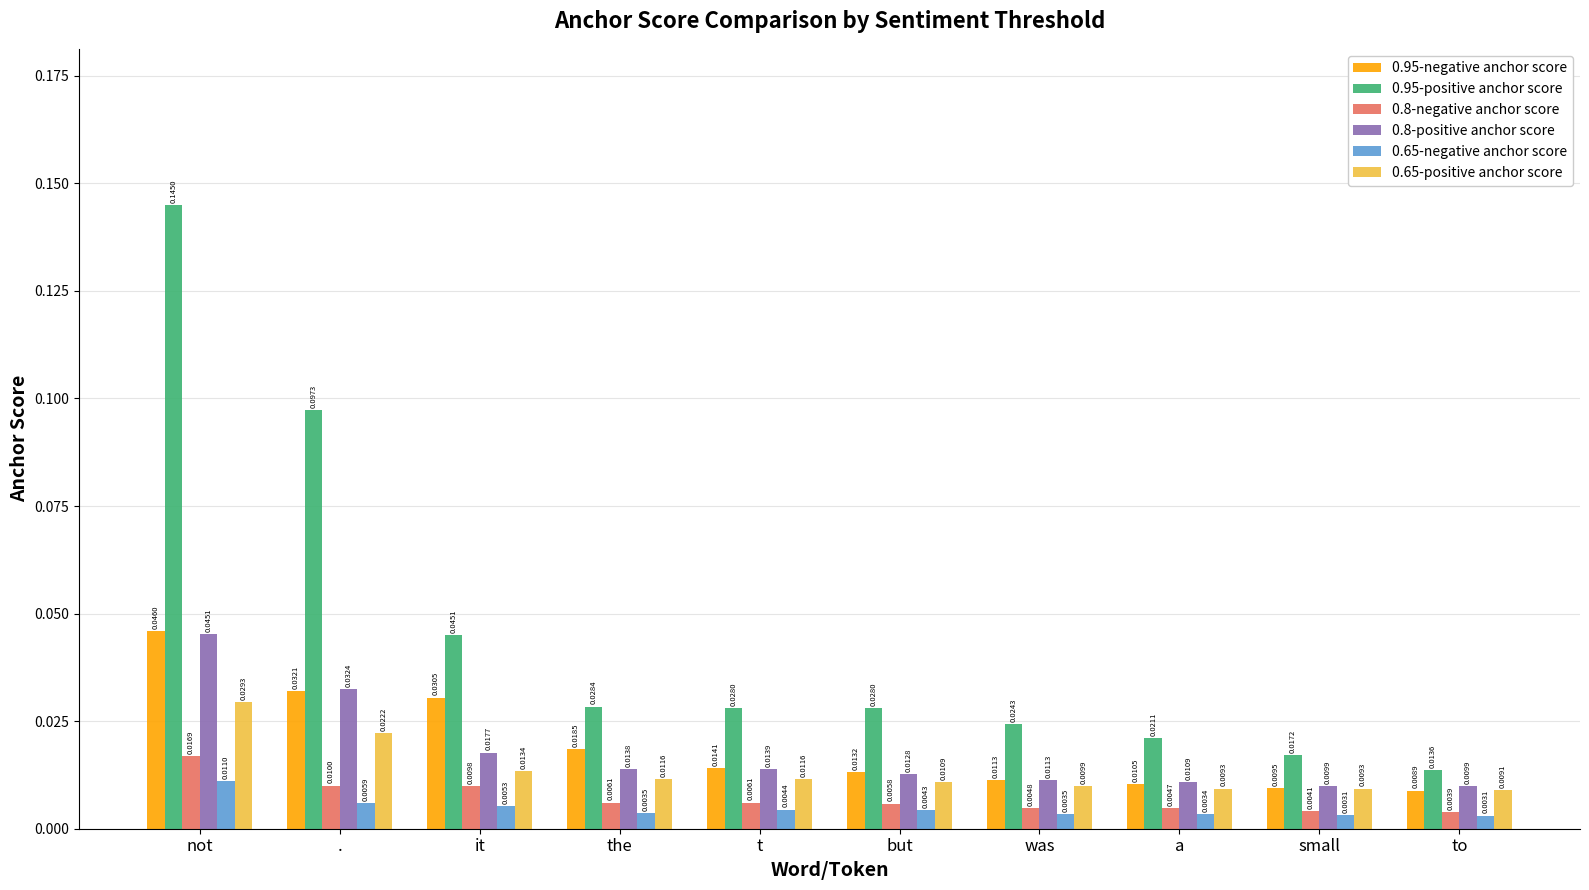

Rank the series at t from highest to lowest value.

0.95-positive anchor score, 0.95-negative anchor score, 0.8-positive anchor score, 0.65-positive anchor score, 0.8-negative anchor score, 0.65-negative anchor score